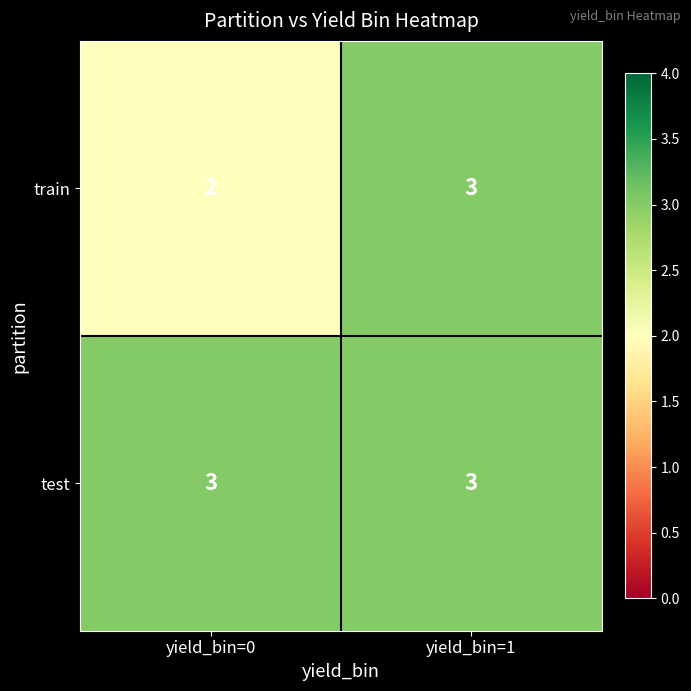

What is the sum of the test values at yield_bin=1 and yield_bin=0?

6